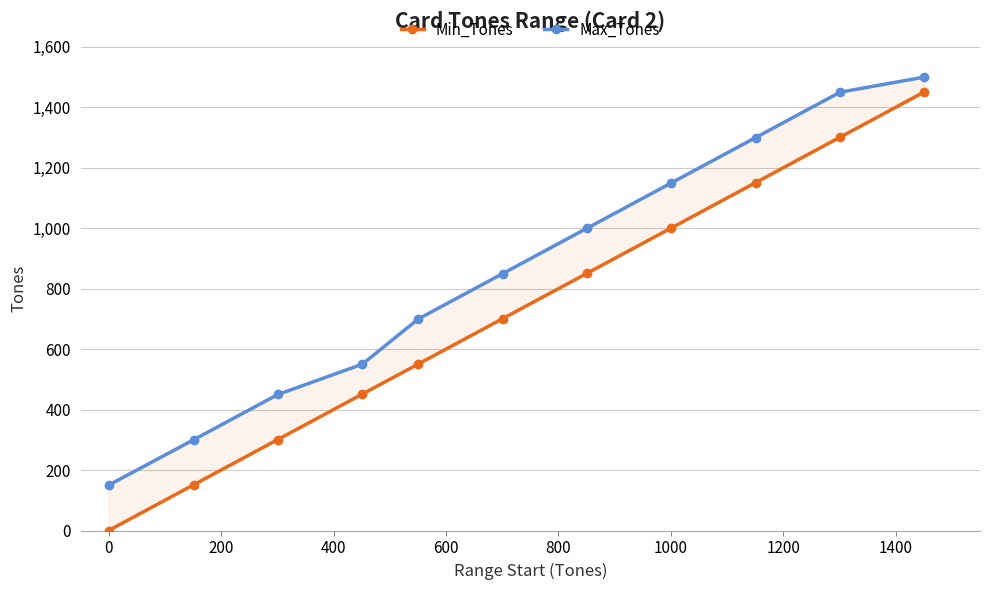

Is this an area chart (filled region under the line)?

No